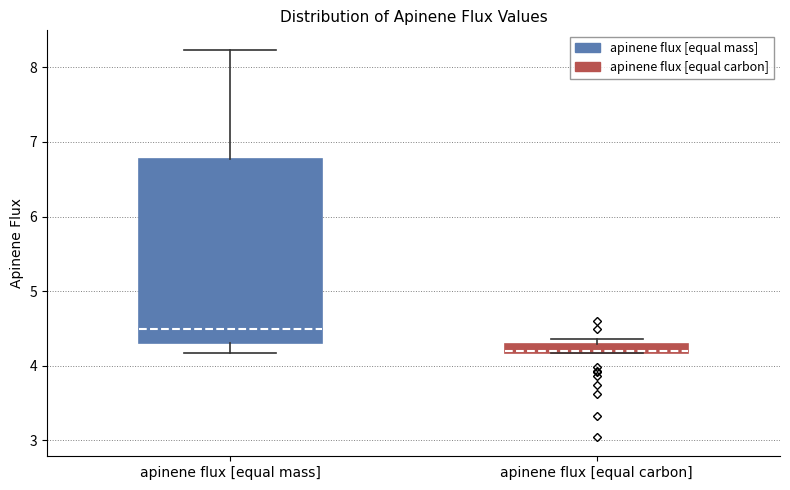

Where is the upper edge of the box for apinene flux [equal carbon] on the y-axis? The values are not printed on the chart, so give them approximately, as read against the axis.

4.3